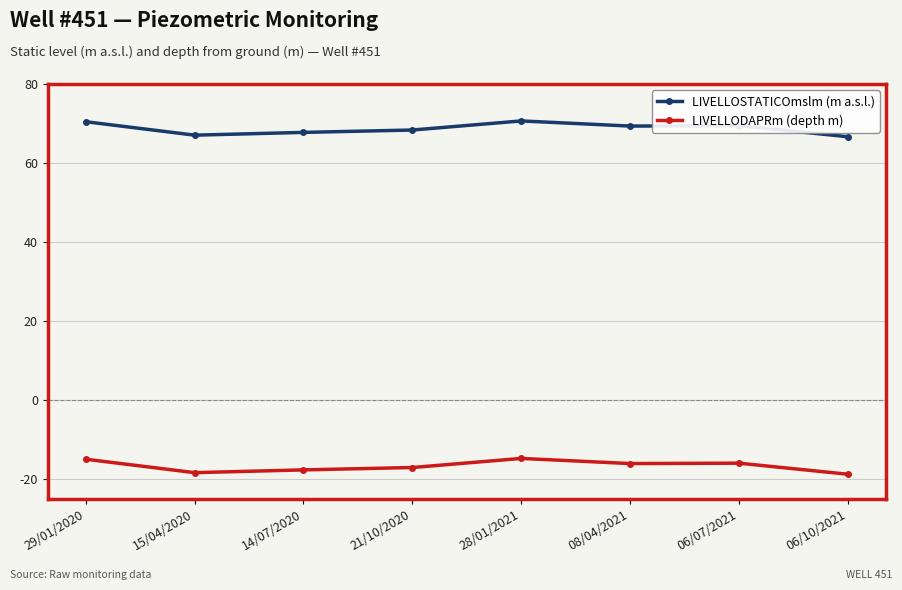

What is the maximum value shown in the chart?

70.7